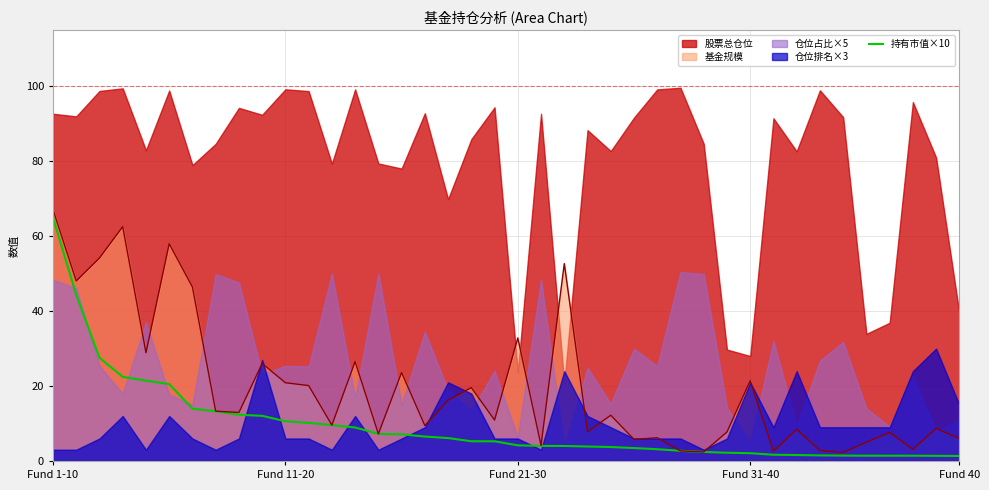

The chart shows a value of 4.0 at 22. True or false?

True